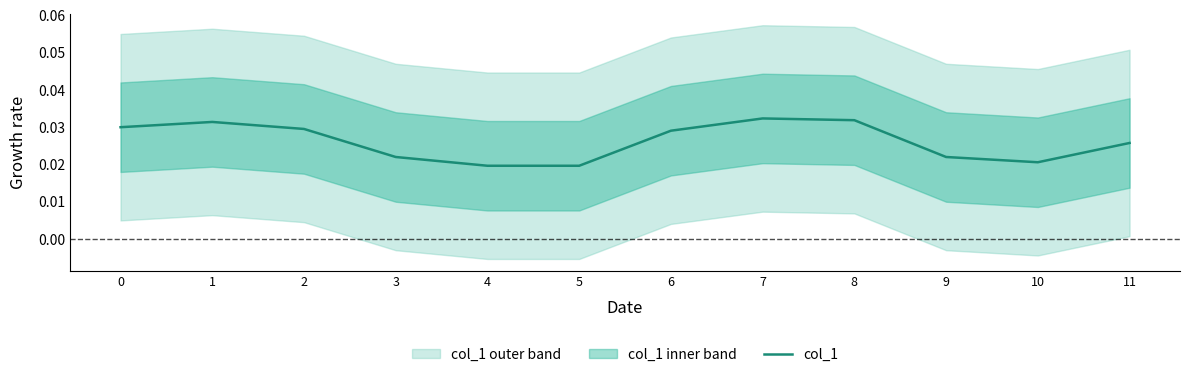

How many points are higher than both their immediate neighbors (excluding endpoints)?

2